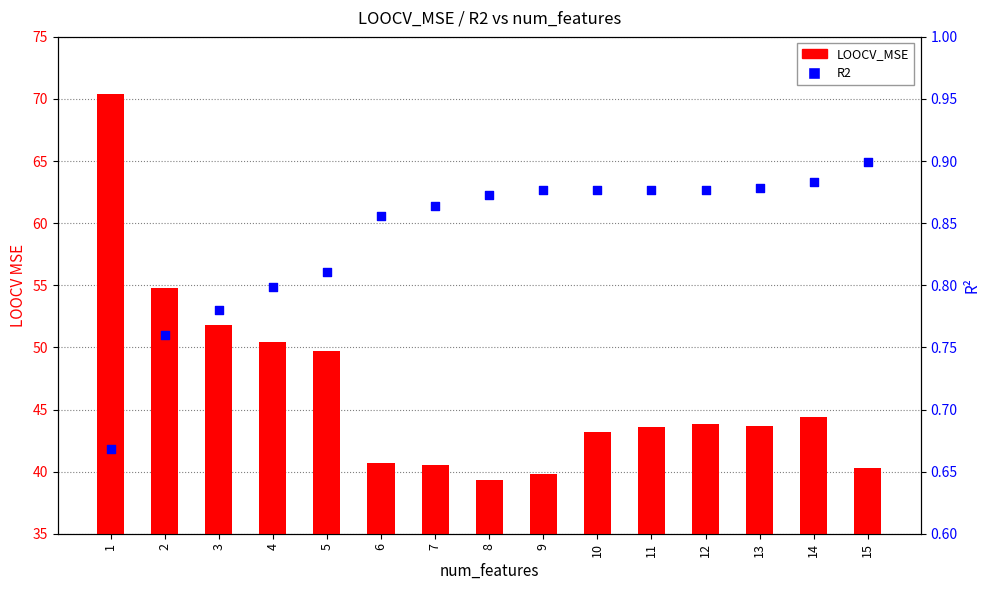

Which series reaches the maximum Y coordinate?

LOOCV_MSE